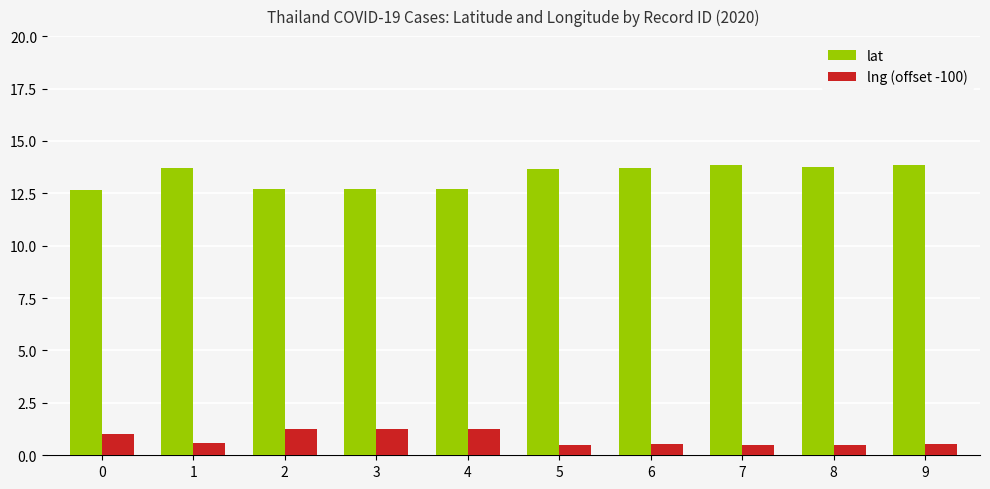

Rank the series at 1 from highest to lowest value.

lat, lng (offset -100)